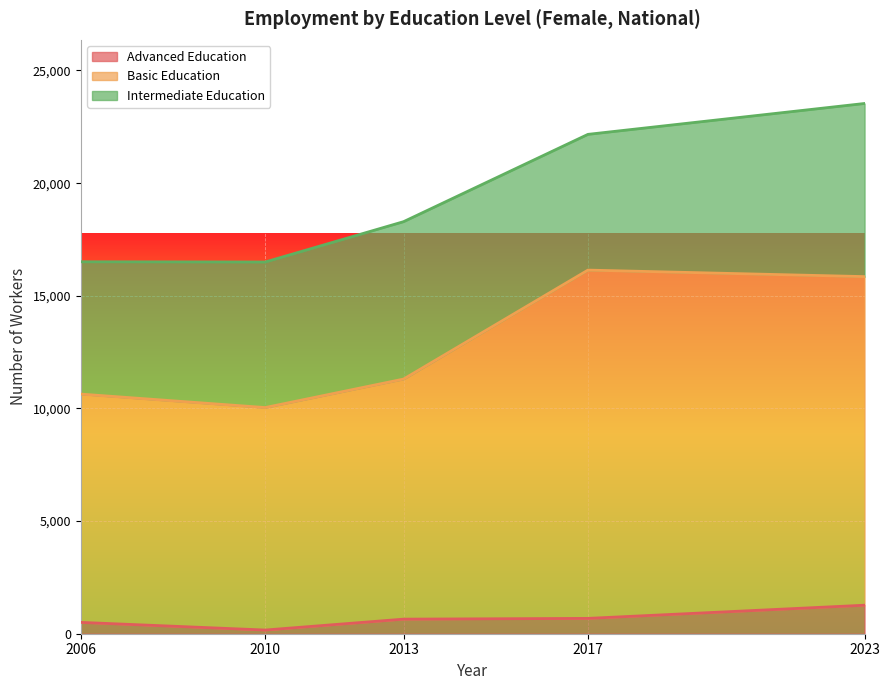

What is the lowest value of the edu_aggregate_adv series?

163.2